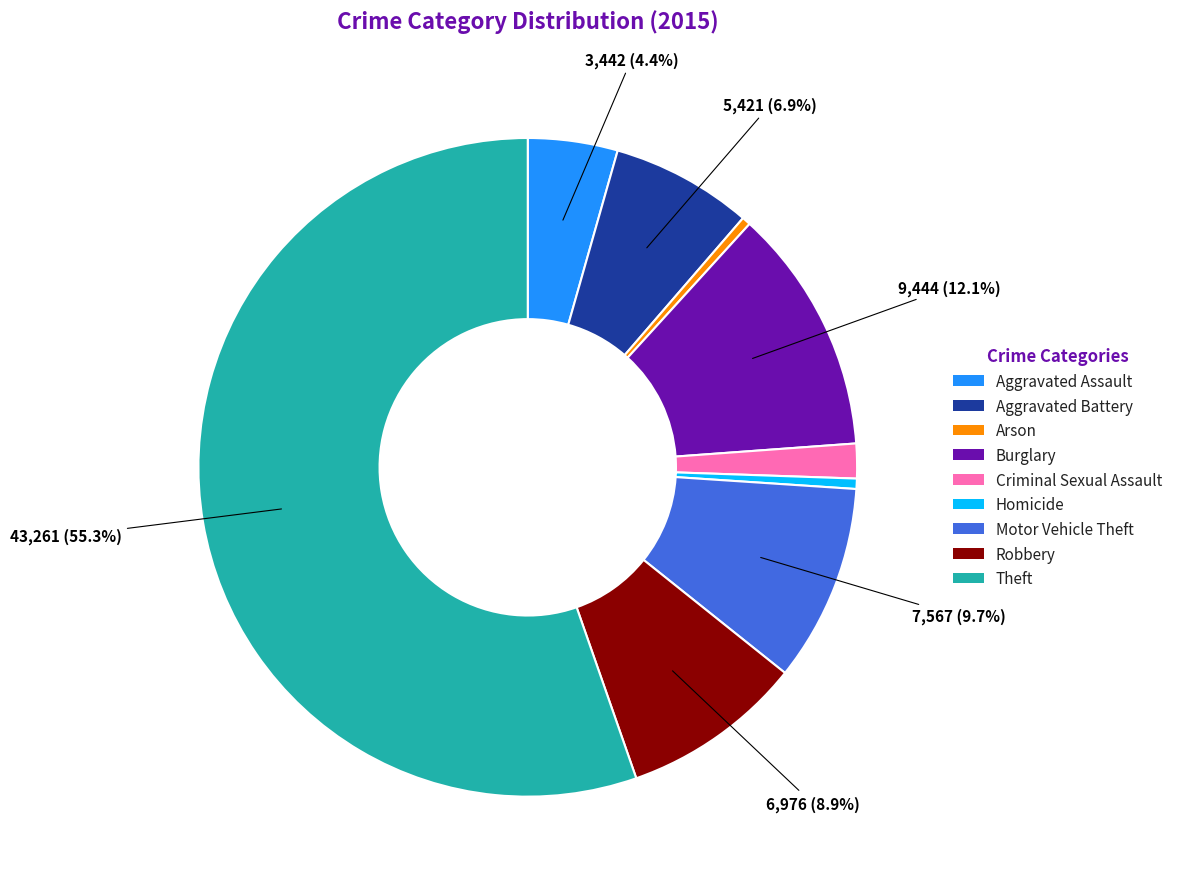

What is the majority slice?

Theft